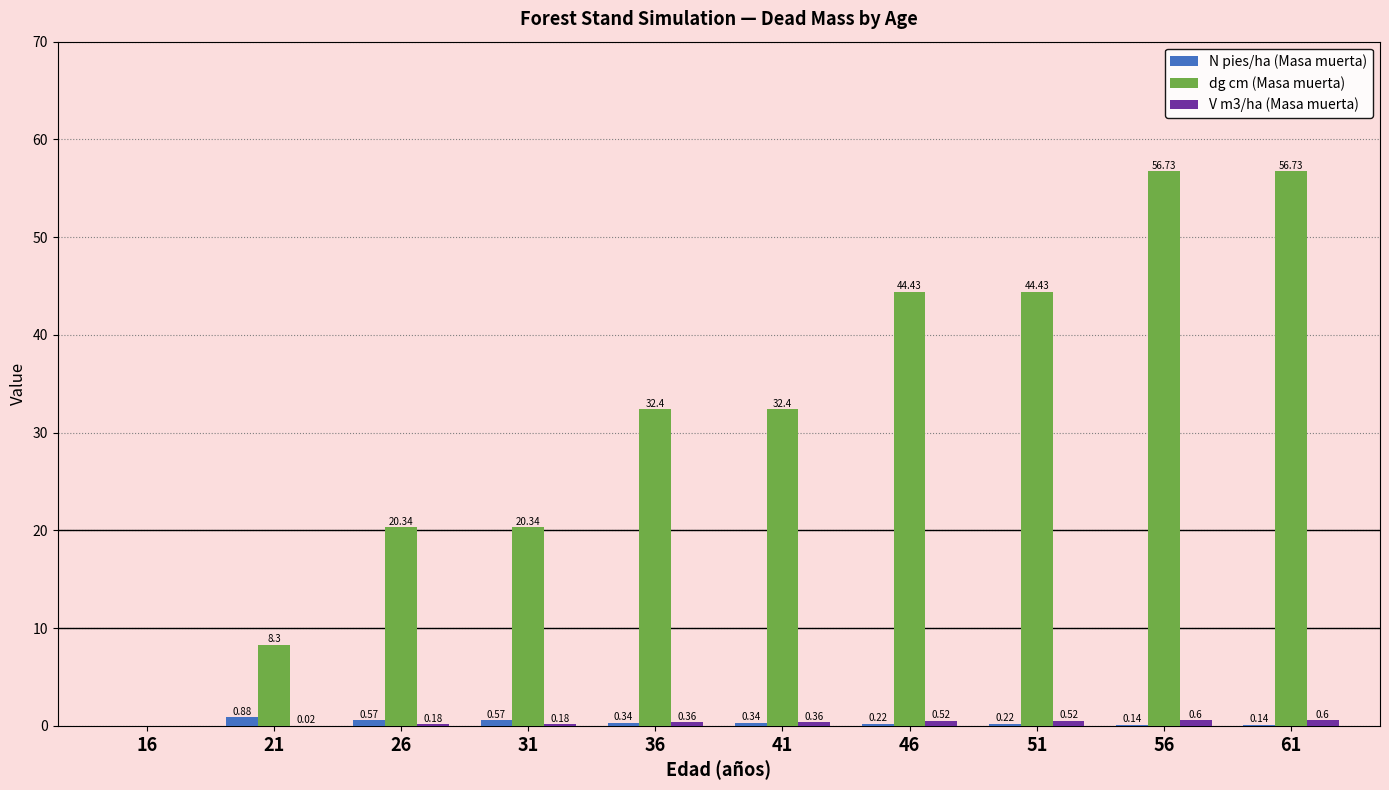

Between 31 and 41, which series saw the biggest shift?

dg cm (Masa muerta)